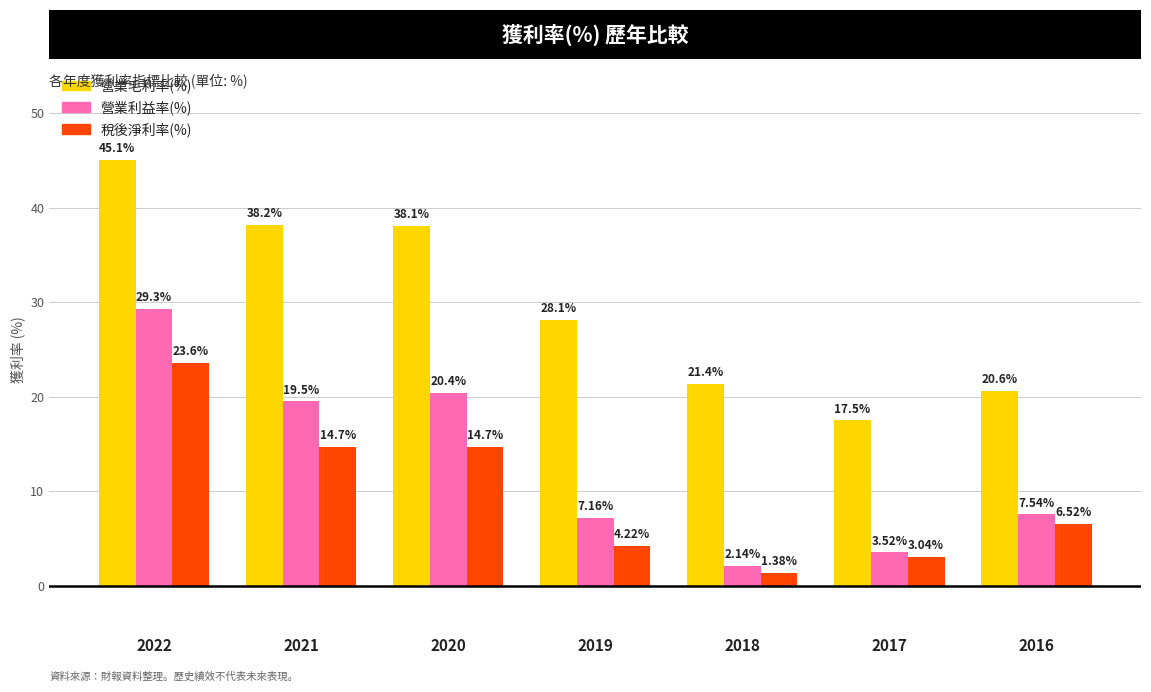

What is the value of the 營業利益率(%) bar at the 1st from the left?

29.3